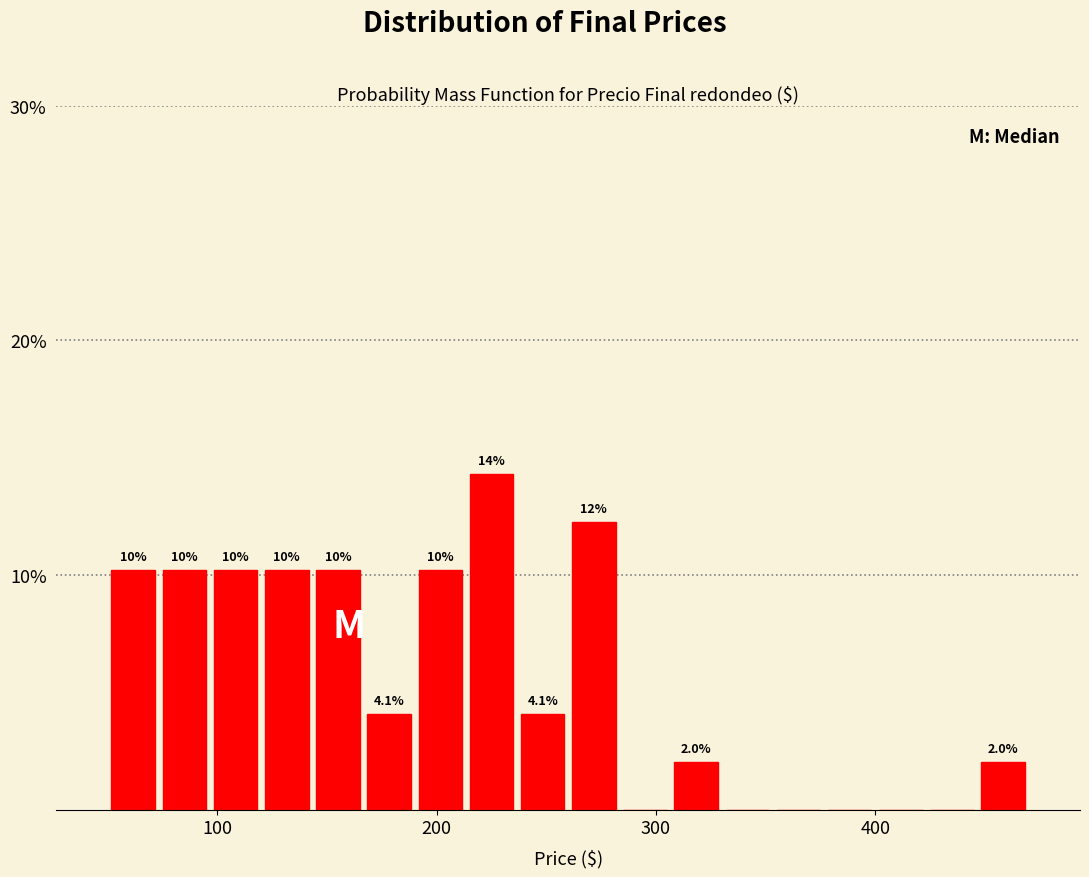

Read against the x-axis, roughly where is the centre of the tallest bar?

230